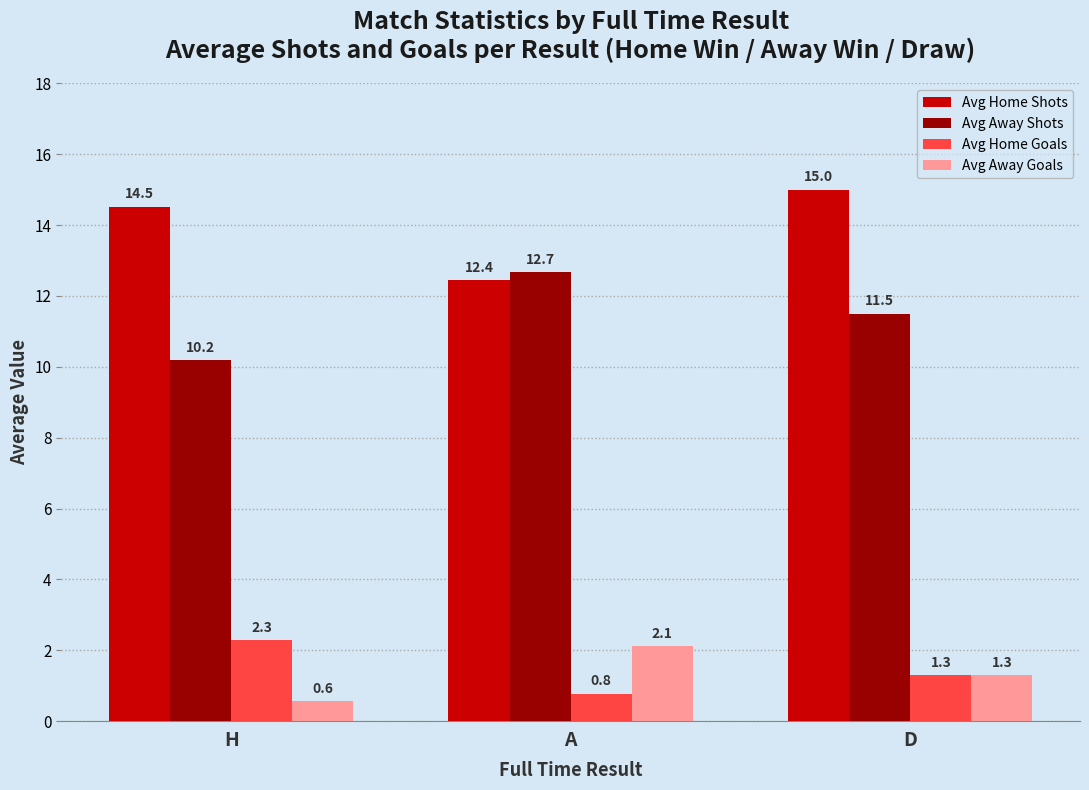

Rank the categories by Avg Home Goals value from lowest to highest.

A, D, H